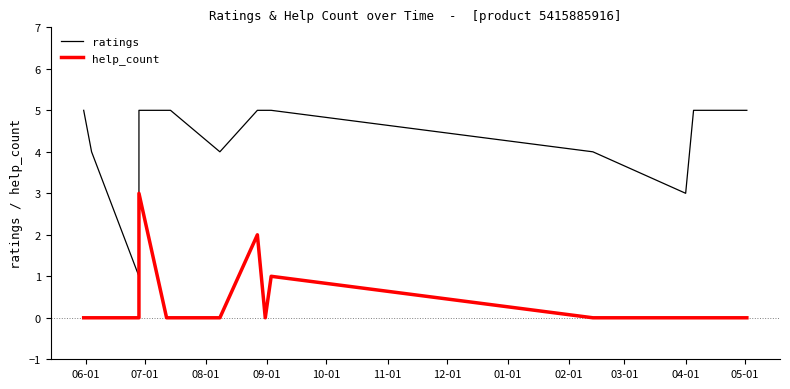

List the series in order of their overall mean, highest first.

ratings, help_count